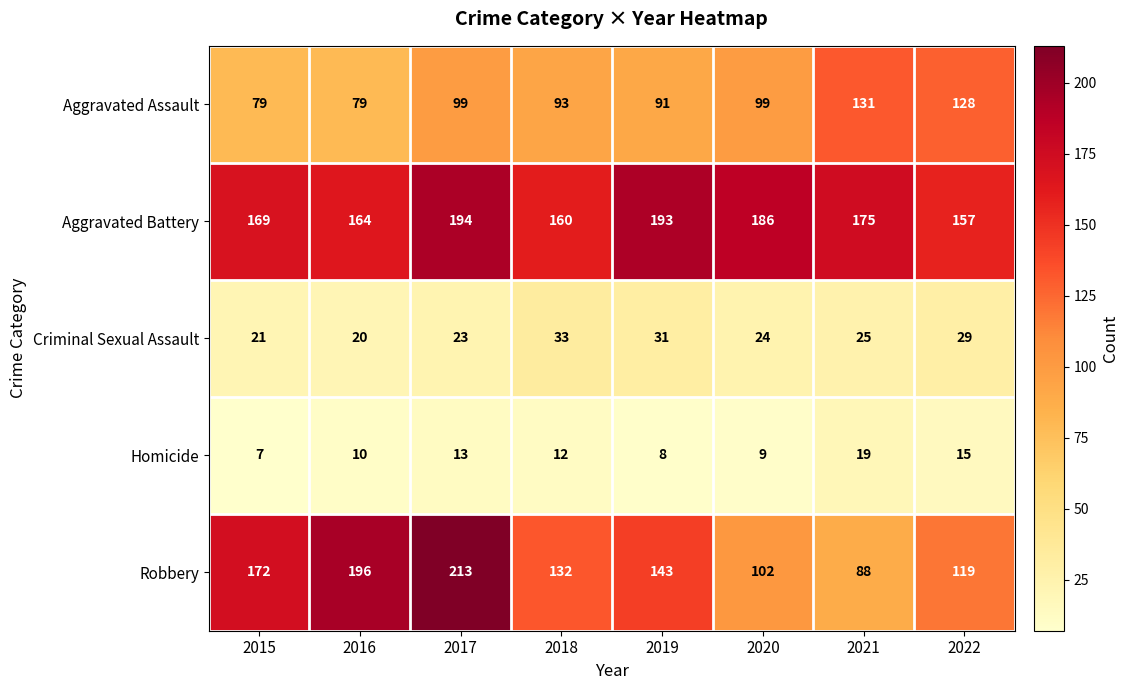

At 2016, list the series in order from smallest to largest.

Homicide, Criminal Sexual Assault, Aggravated Assault, Aggravated Battery, Robbery